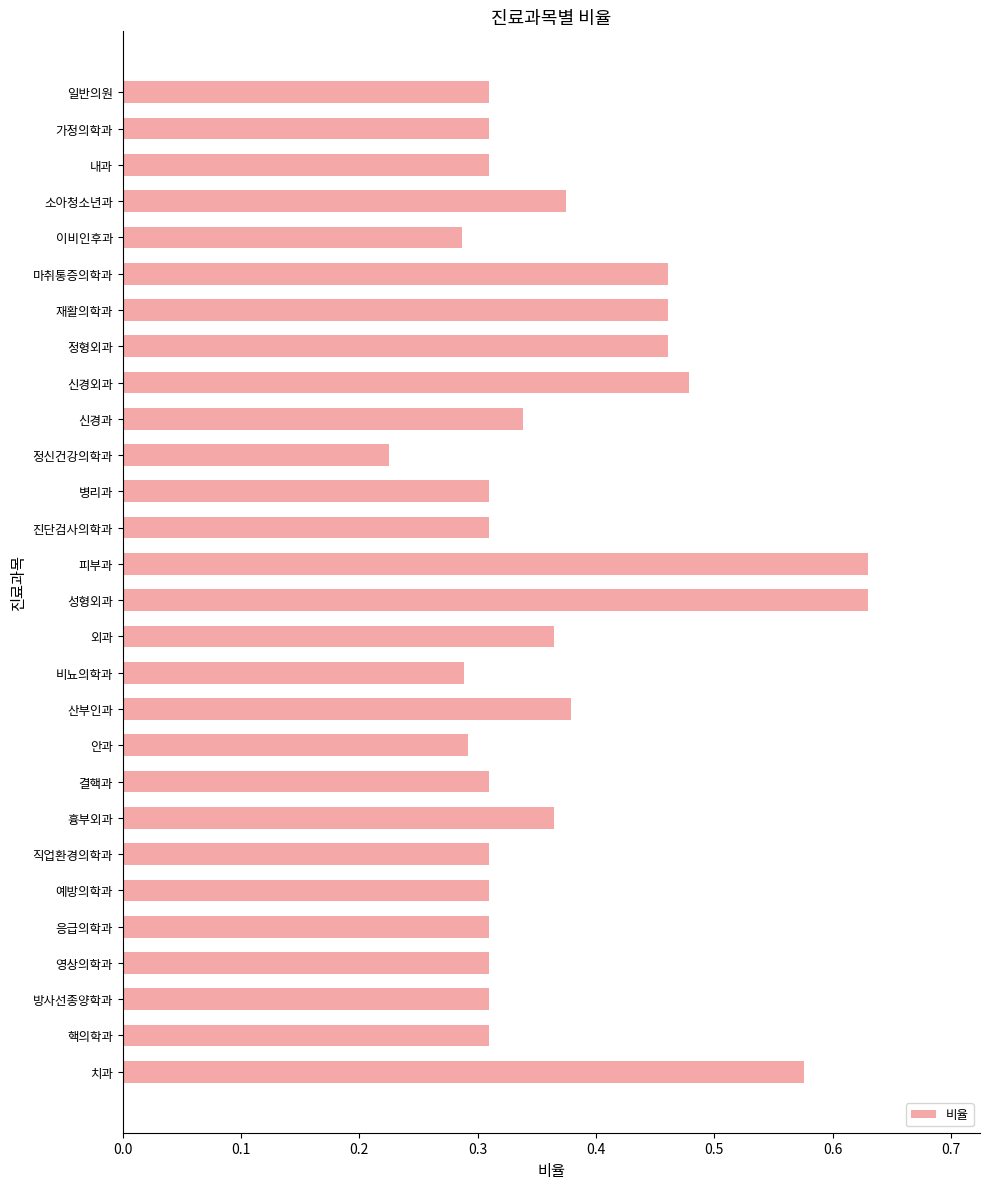

True or false: the data shows 0.2 at 병리과.

False